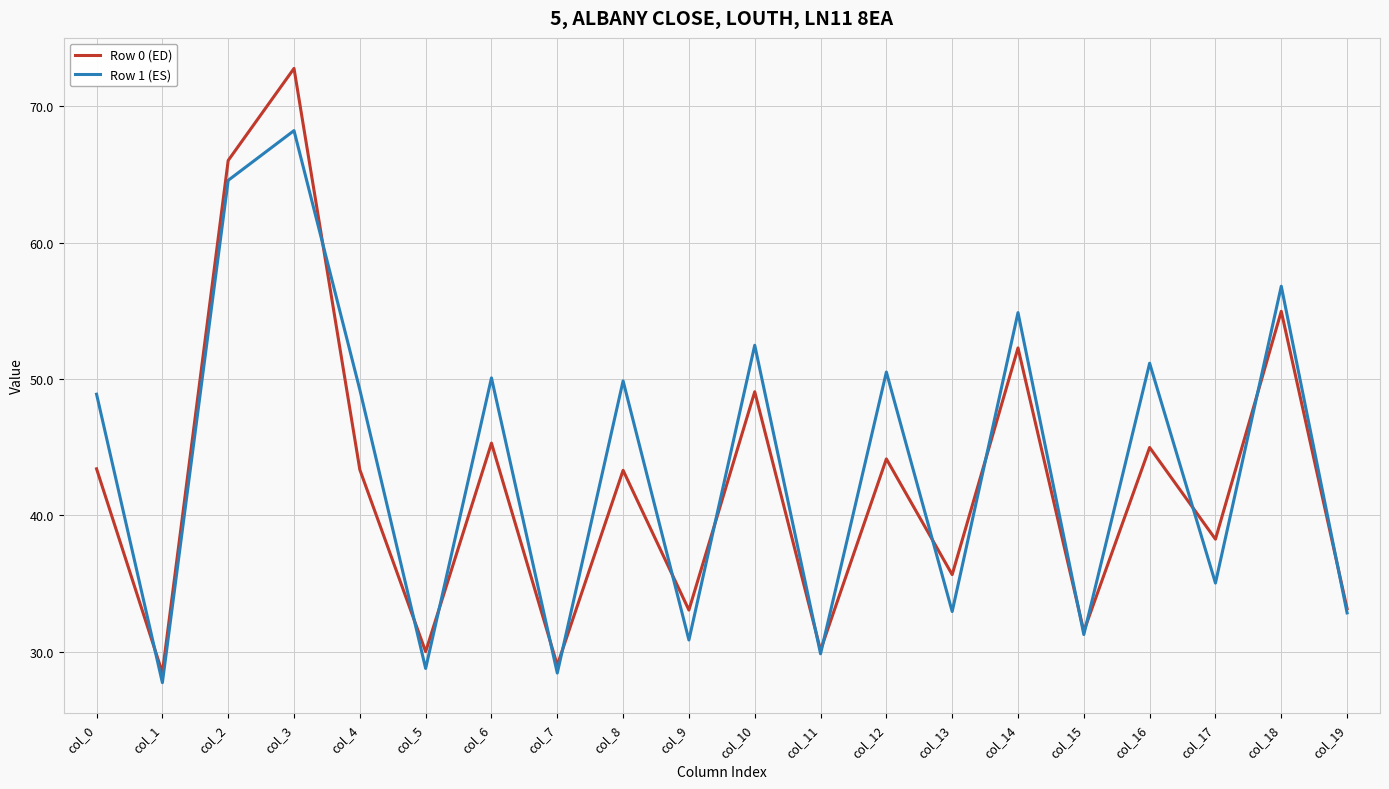

What is the average value of the Row 1 (ES) series?

43.7